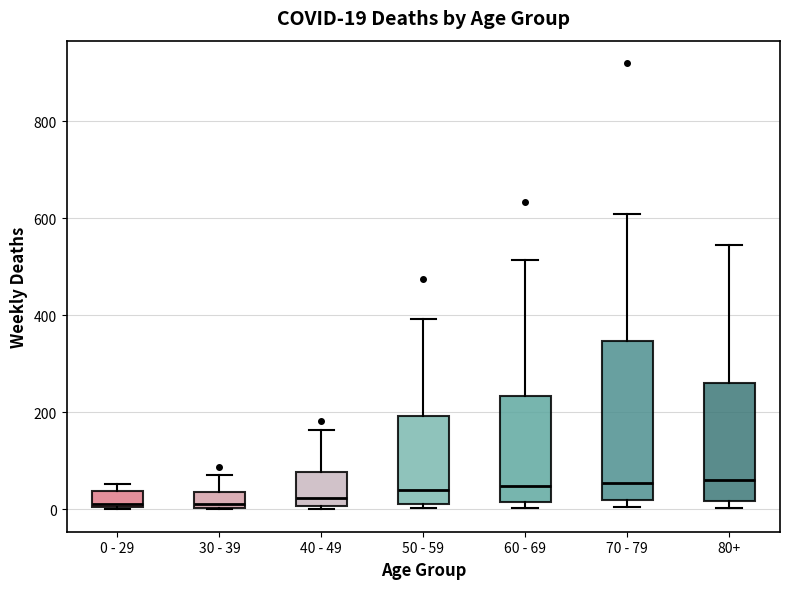

Comparing the boxes themselves (not the whiskers), which one is the tallest?

70 - 79